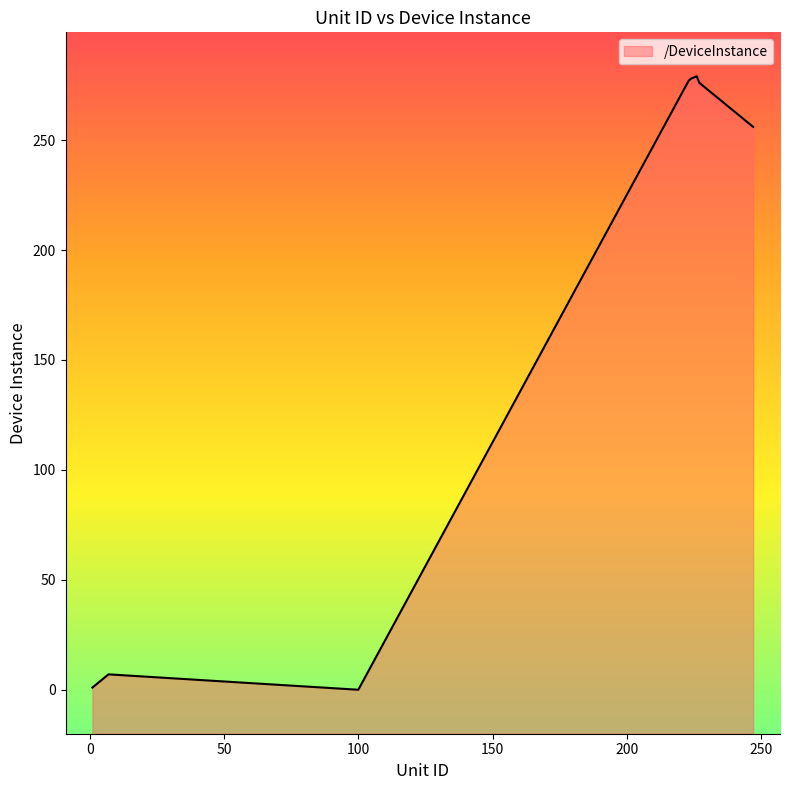

At which label is the value closest to 139?

247